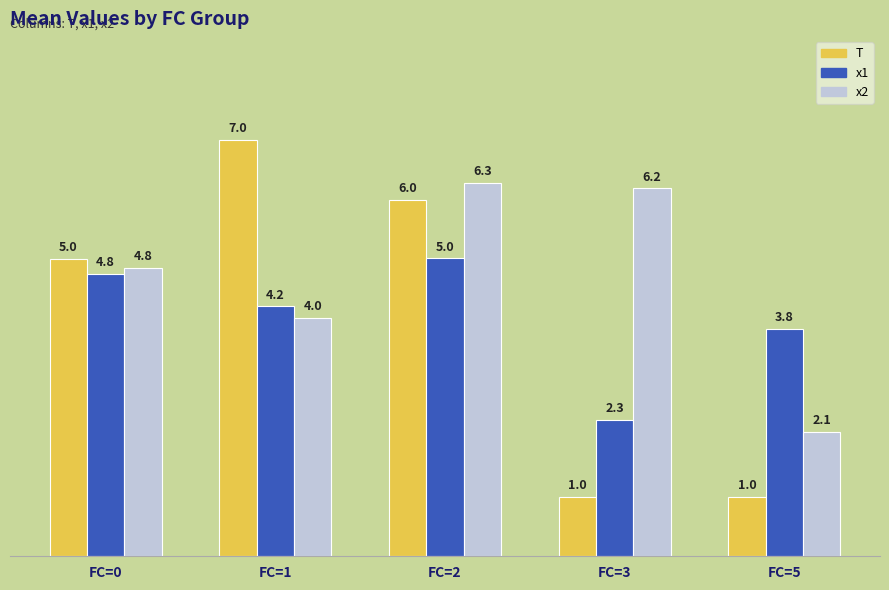

How many bars are there in total?

15